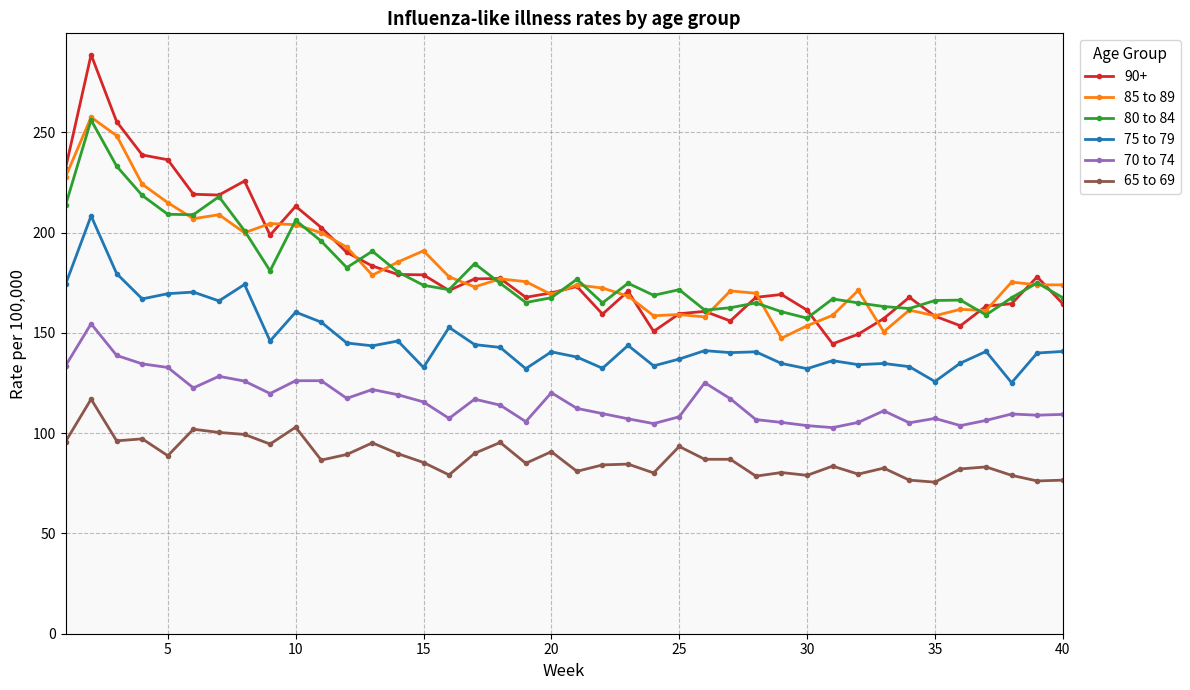

What is the value of the 80 to 84 point at the 33rd from the left?

163.2